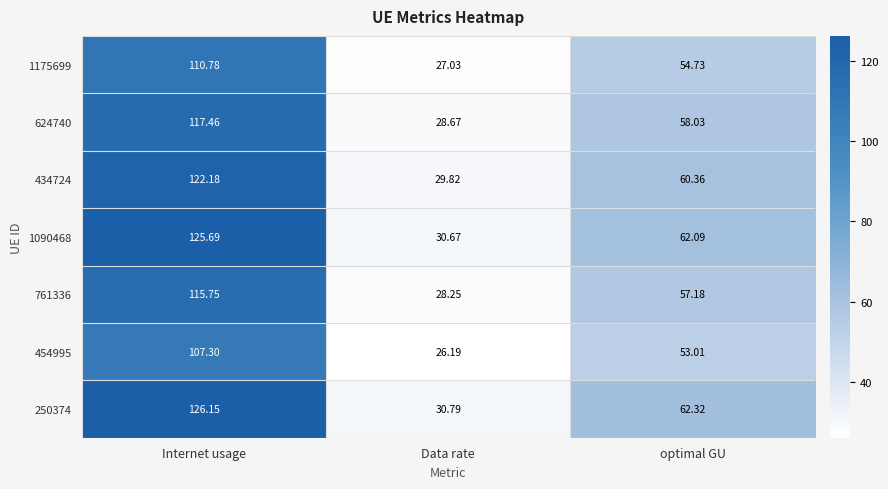

At which label is 624740 closest to 73?

optimal GU